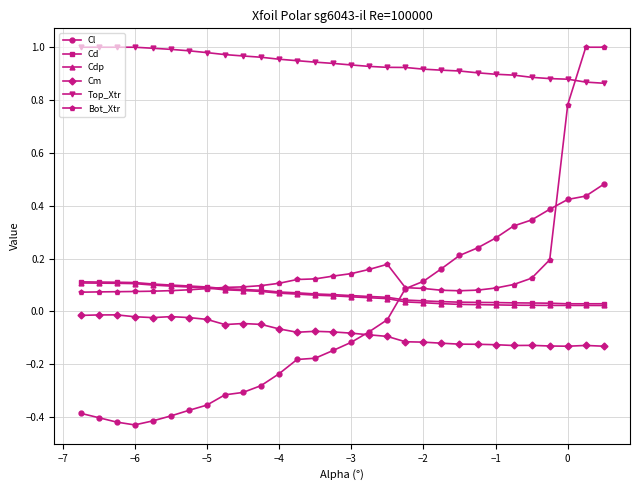

True or false: Cdp and Cd cross at least once.

False